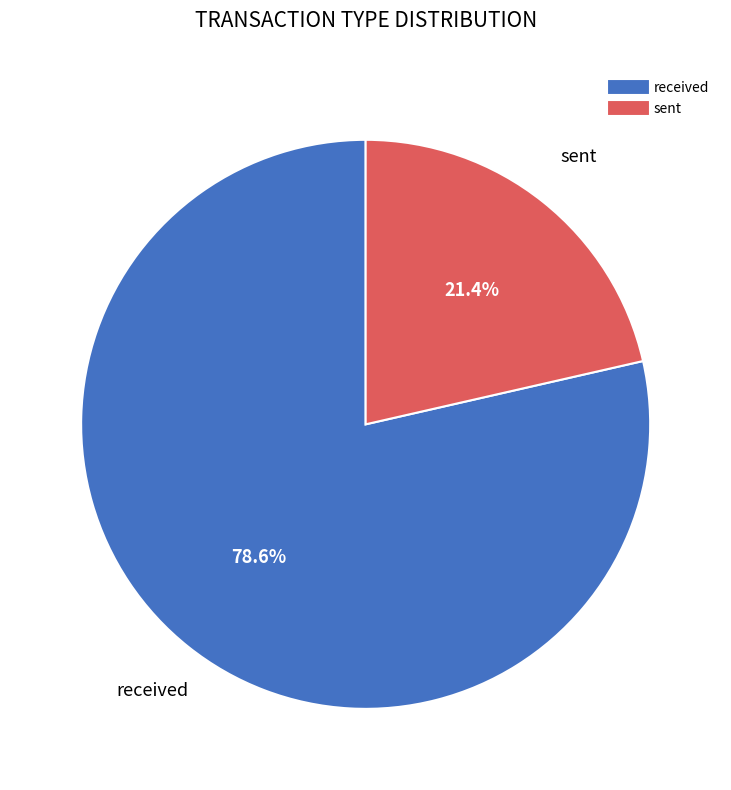

What percentage is the sent slice, to the nearest percent?

21%